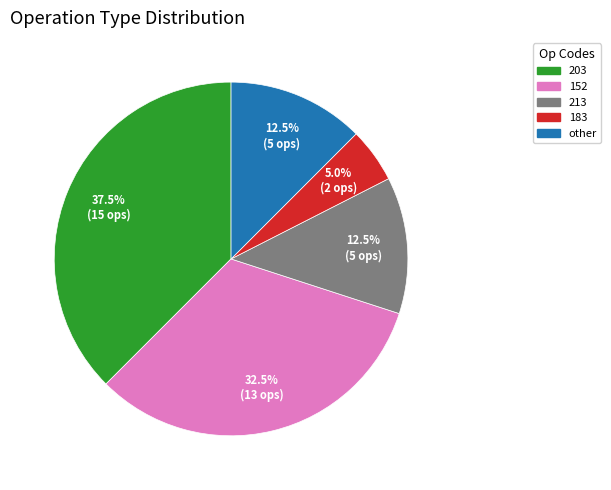

Which category has the biggest portion of the pie?

203